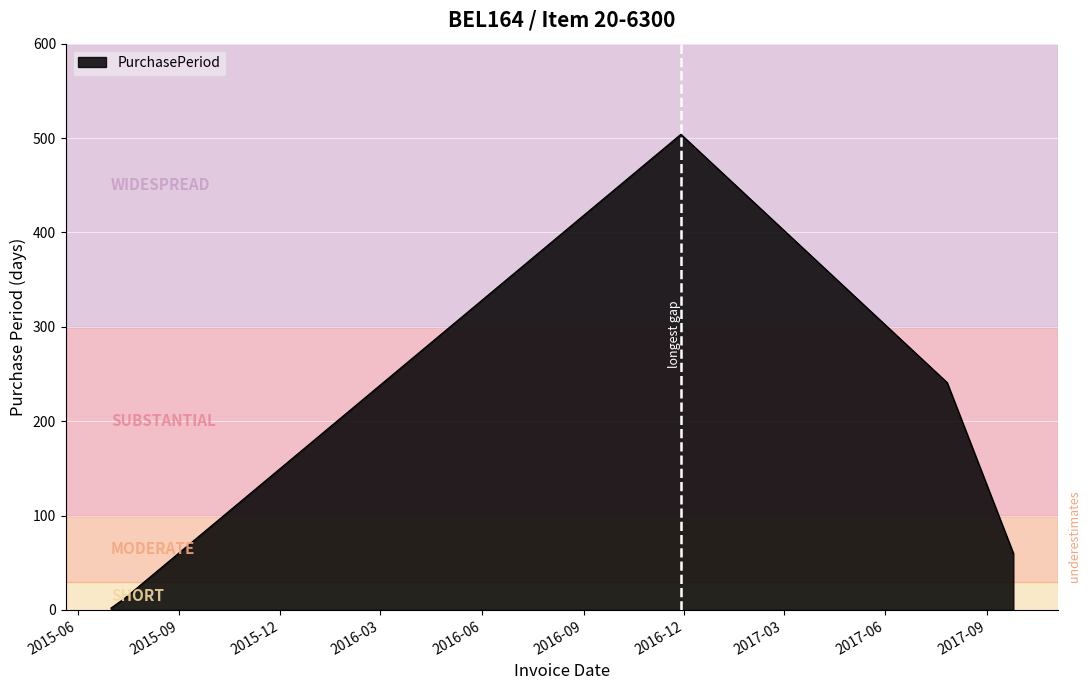

What is the greatest value displayed?

504